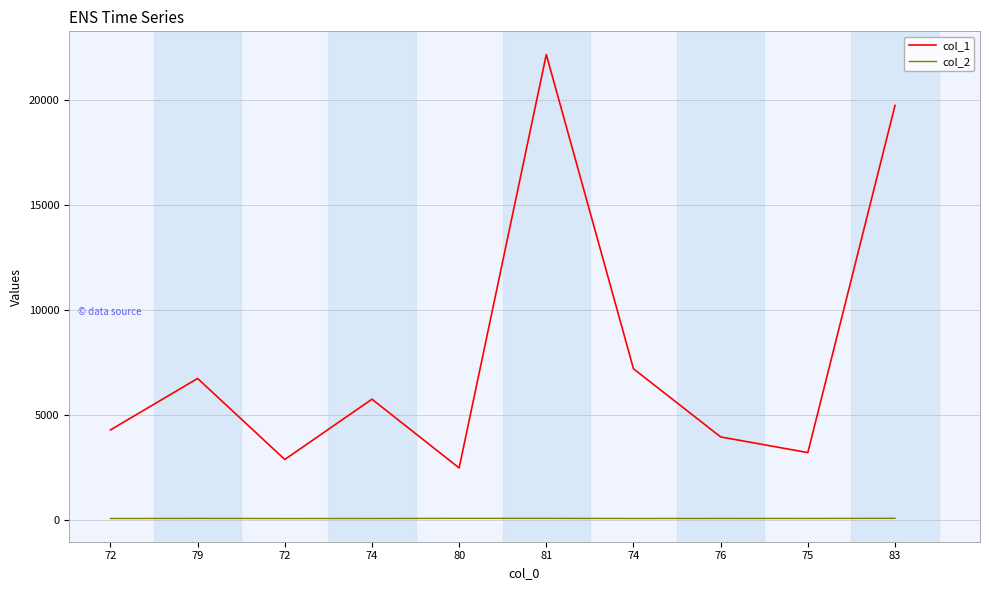

True or false: col_1 has more than 0 points higher than both neighbors.

True